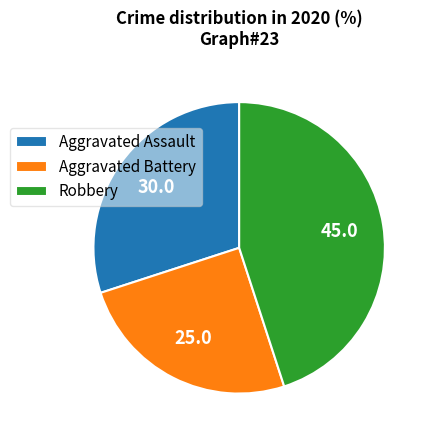

What is the ratio of the value at Robbery to the value at Aggravated Battery?

1.8